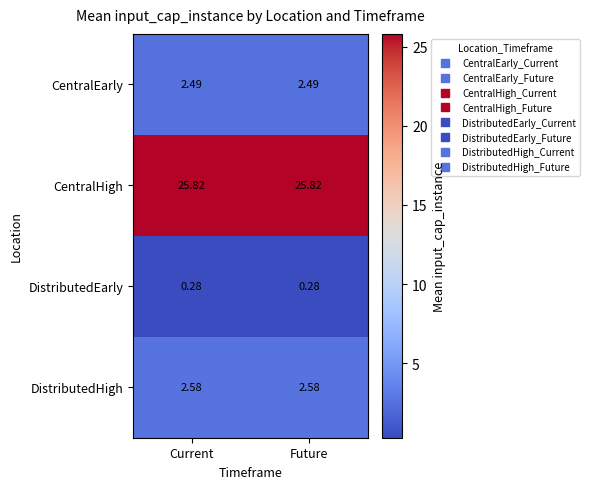

Is the value of CentralHigh at Future greater than the value of DistributedEarly at Current?

Yes